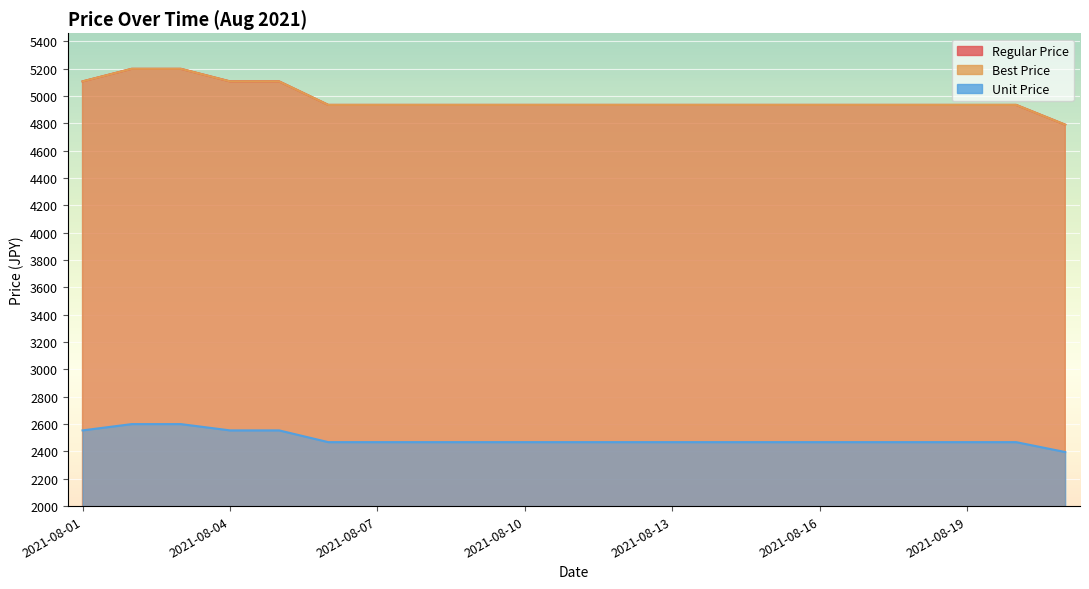

What is the value of the Regular Price point at the 3rd from the left?

5200.0